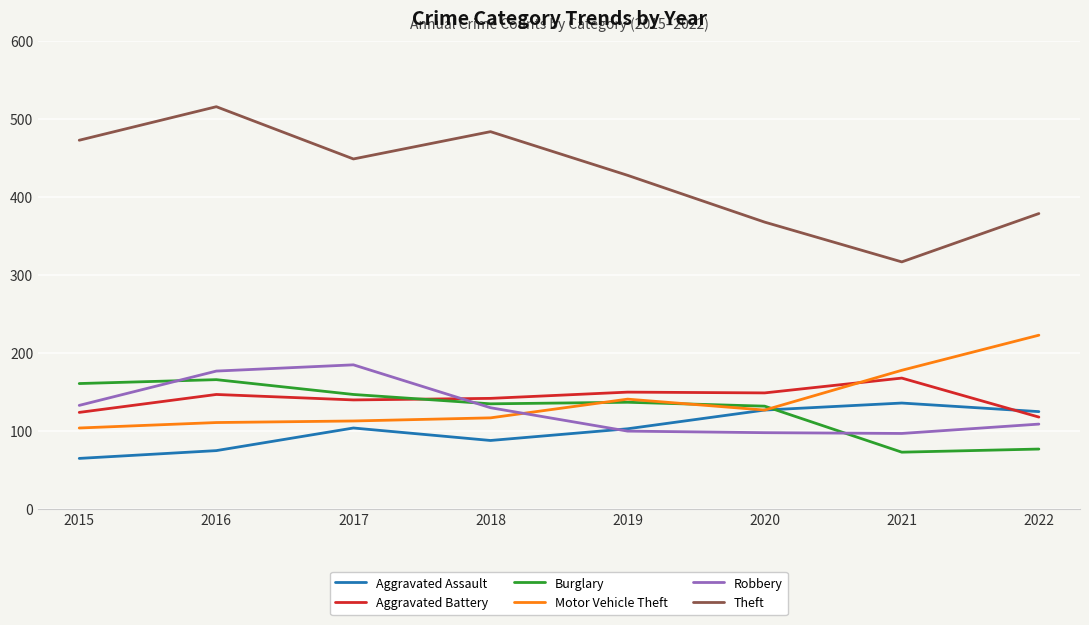

True or false: Motor Vehicle Theft and Aggravated Battery intersect in this chart.

True